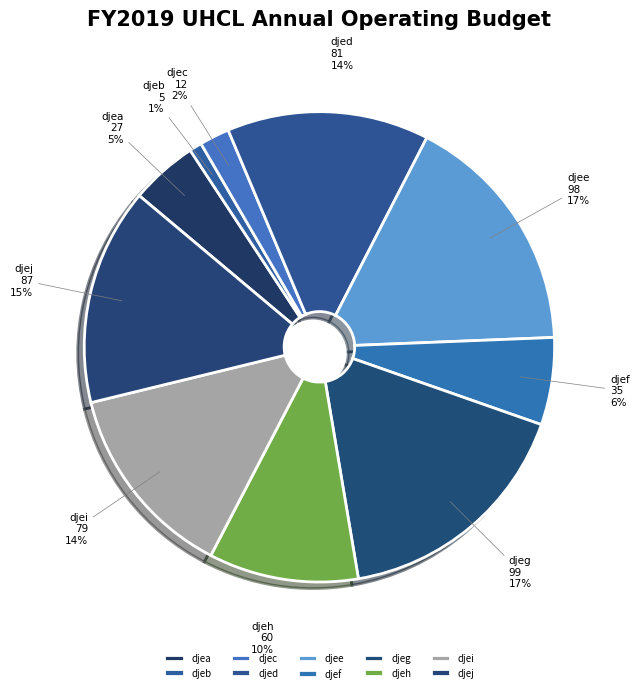

Which slice is the smallest?

djeb